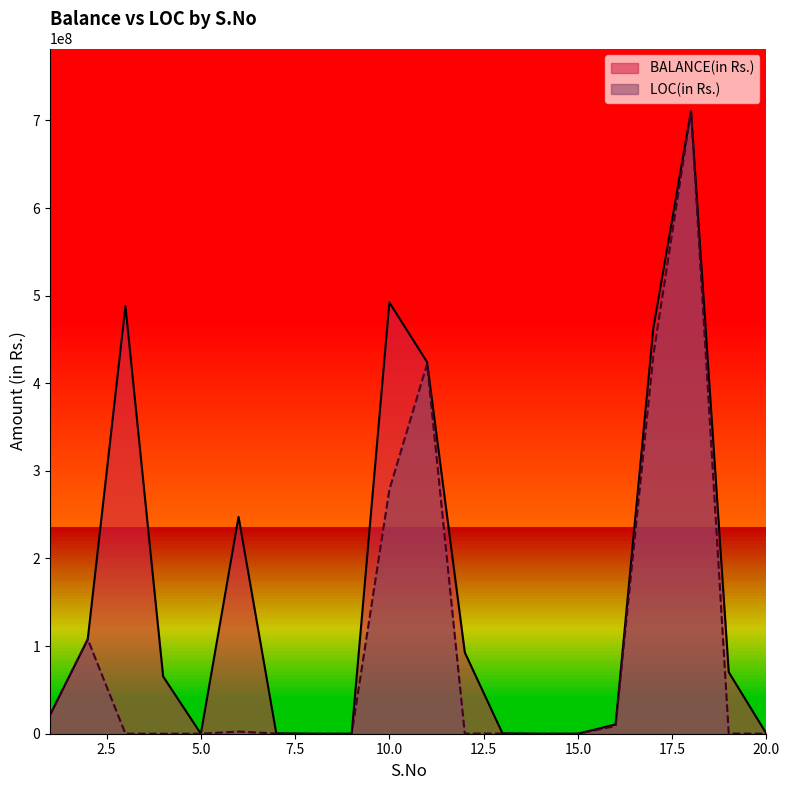

The value of LOC(in Rs.) at 5.0 is 0. True or false?

True